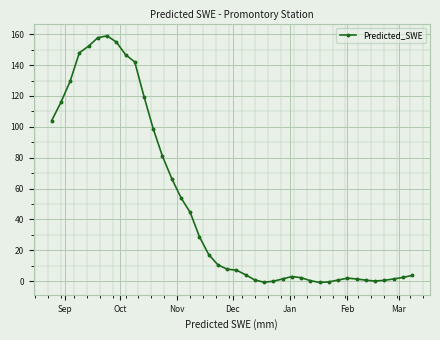

What is the greatest value displayed?

158.9